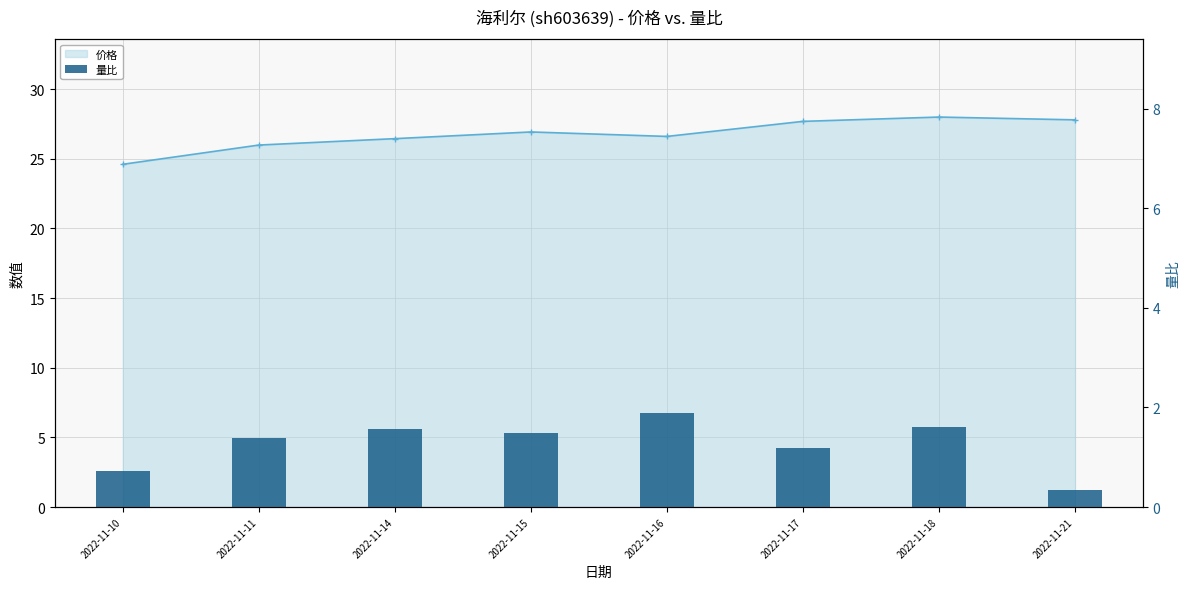

What is the difference between the 价格 values at 2022-11-17 and 2022-11-16?

1.1